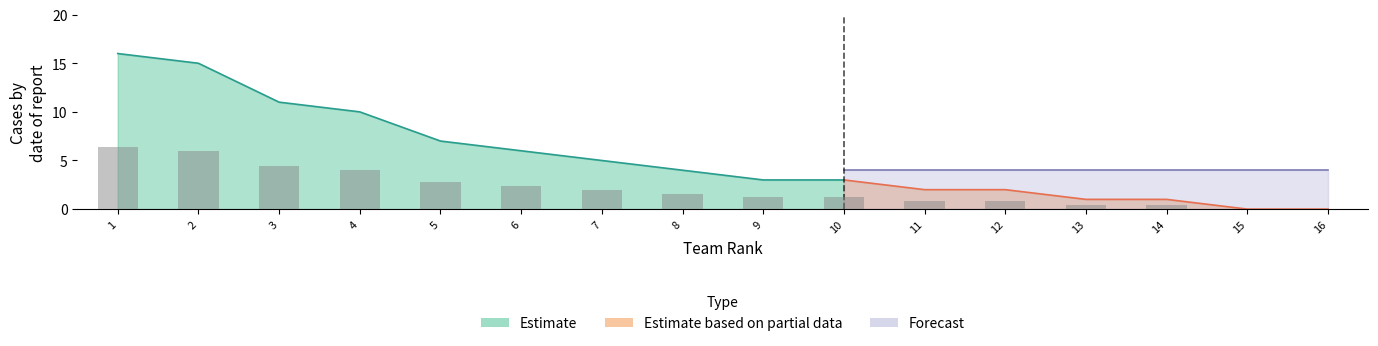

Which series has the largest total across all categories?

Estimate